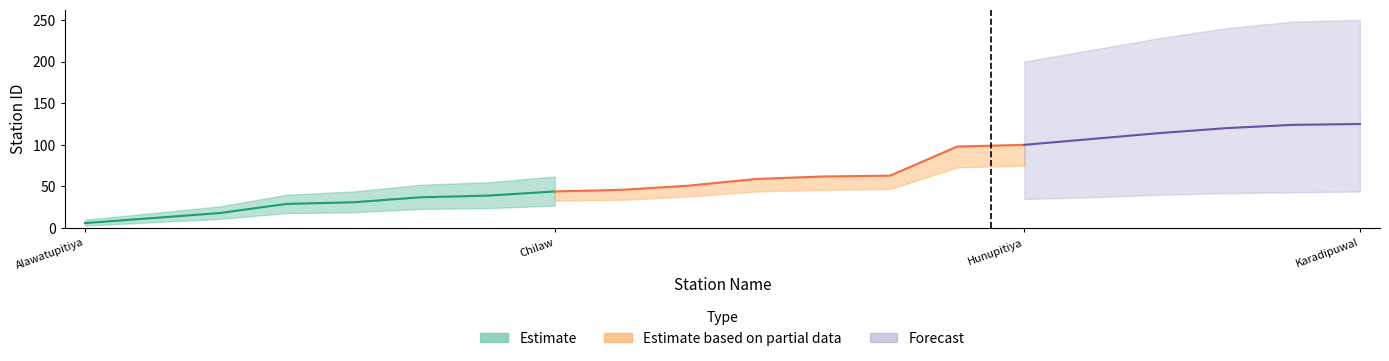

What is the label of the 15th point from the left?

Hunupitiya